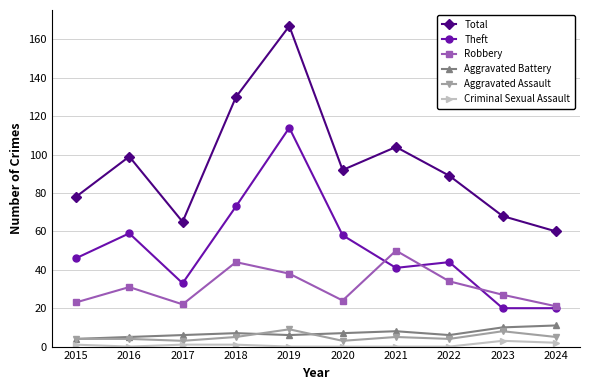

Which series has the widest spread of values?

Total